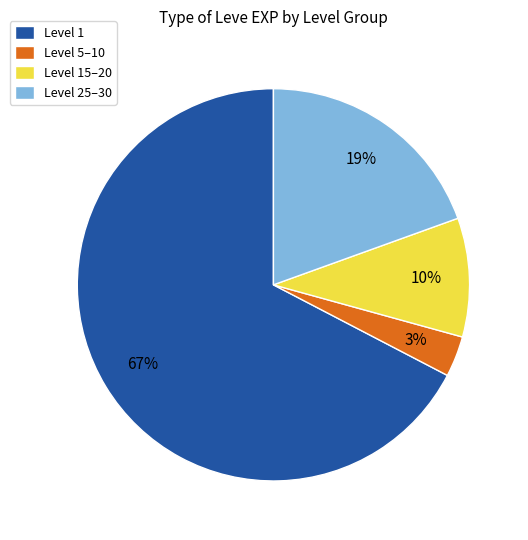

How many segments does this pie chart have?

4